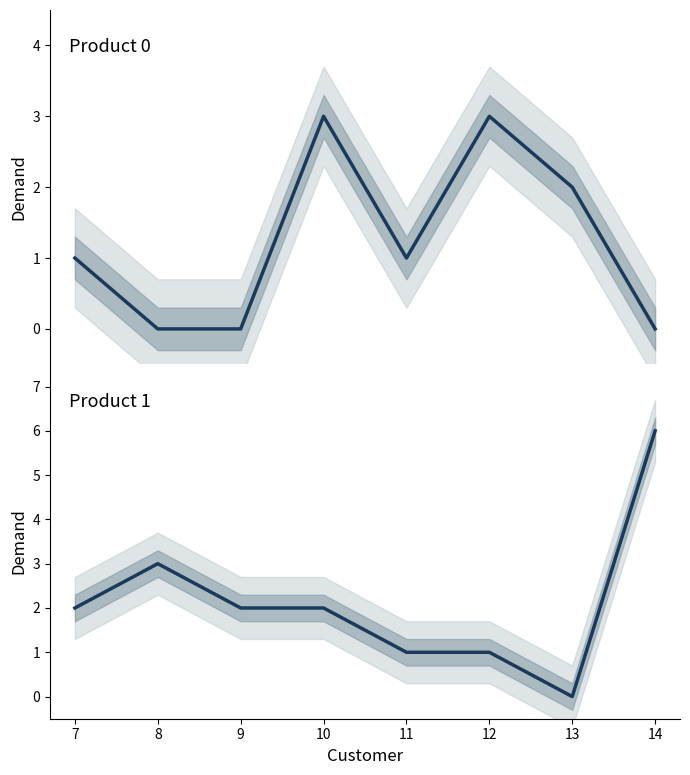

At which category does Product 1 reach its first local peak?

8